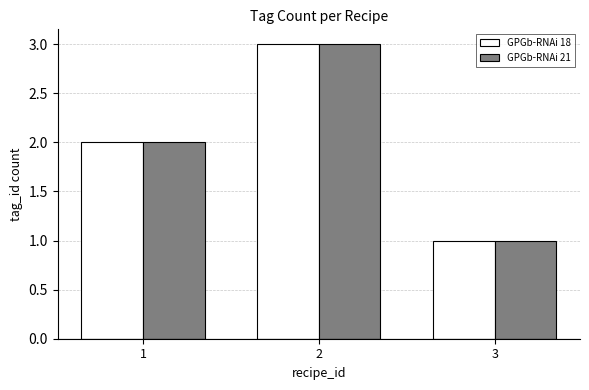

How many series are shown in this chart?

2